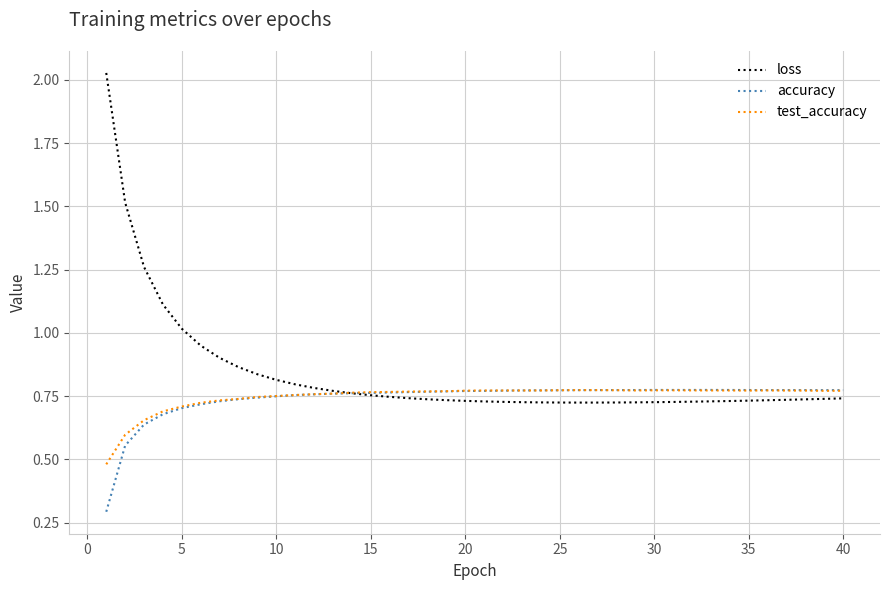

Which series has the largest total across all categories?

loss